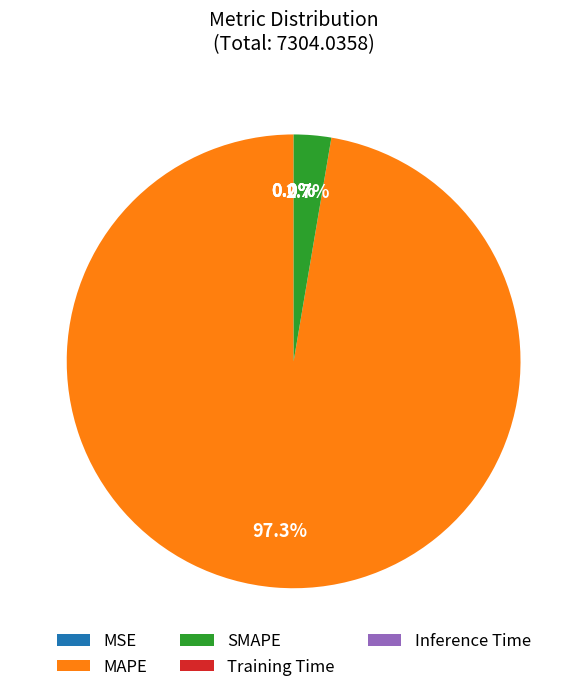

Which slice is the largest?

MAPE